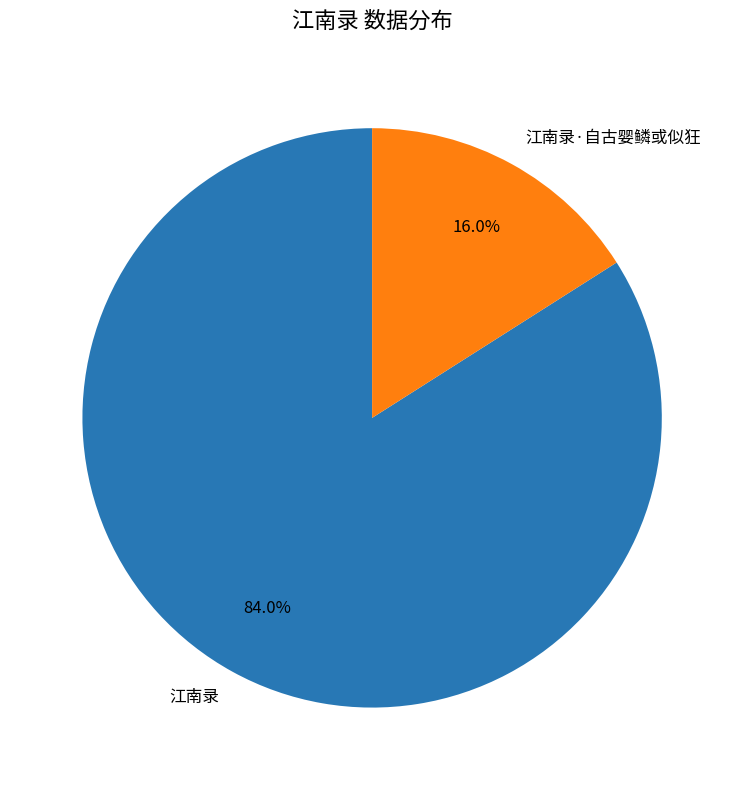

True or false: 江南录·自古婴鳞或似狂 accounts for 16% of the total.

True